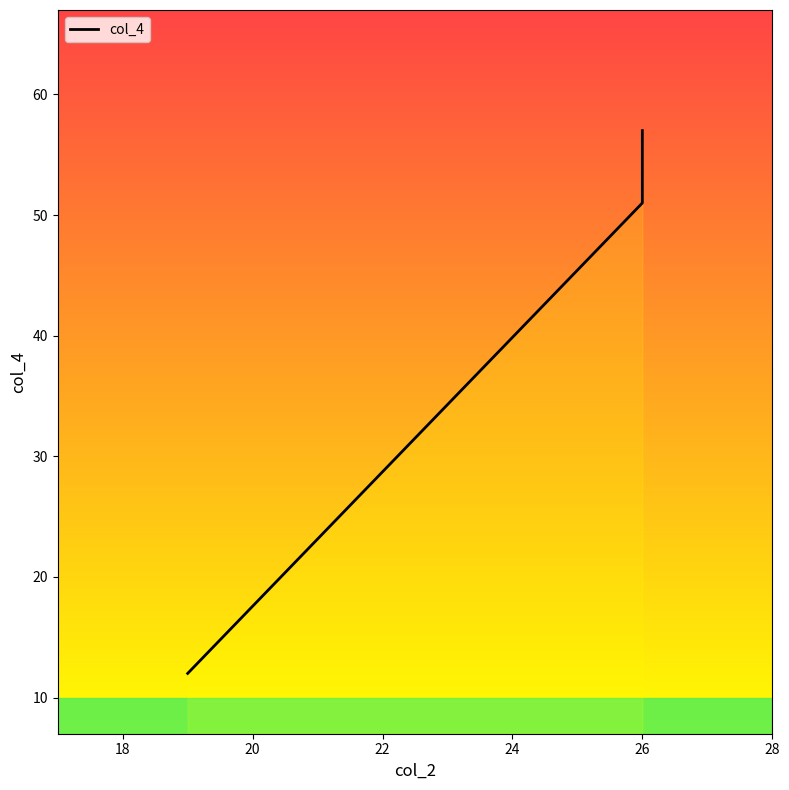

What is the sum of all values?

172